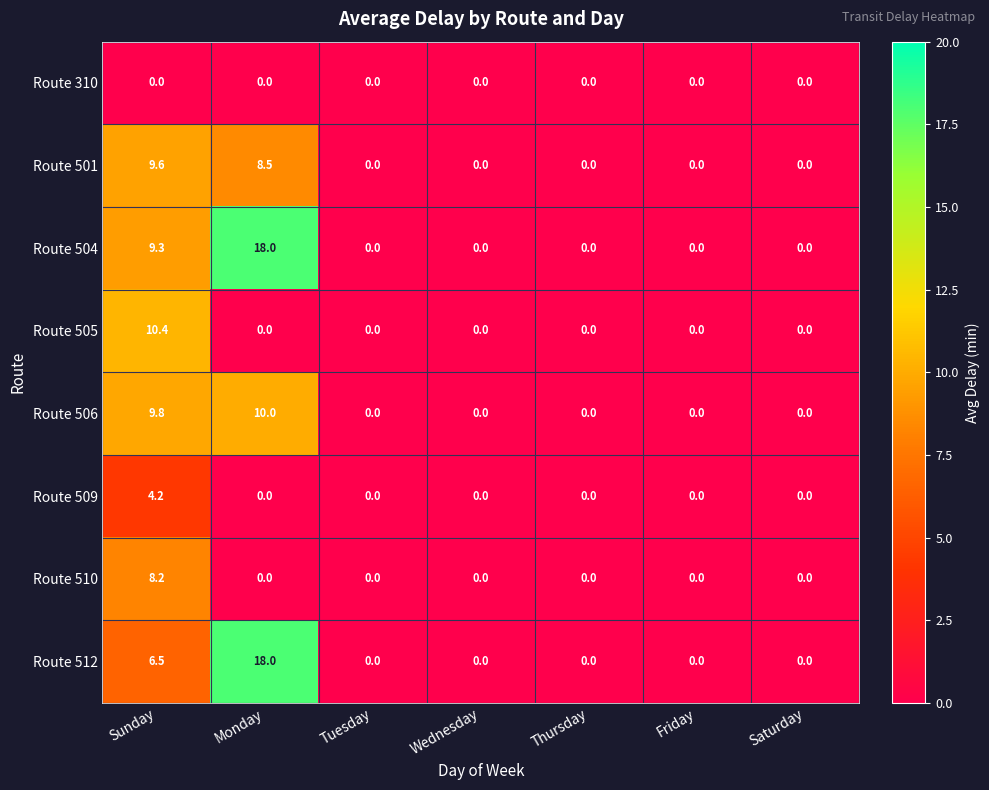

True or false: Route 505 has a value of 0.0 at Monday.

True